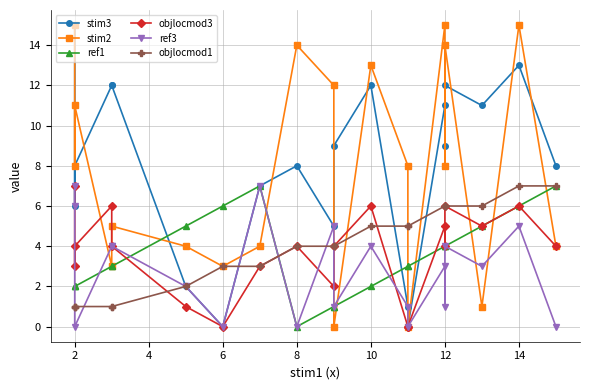

How many times do ref3 and stim2 cross each other?

8